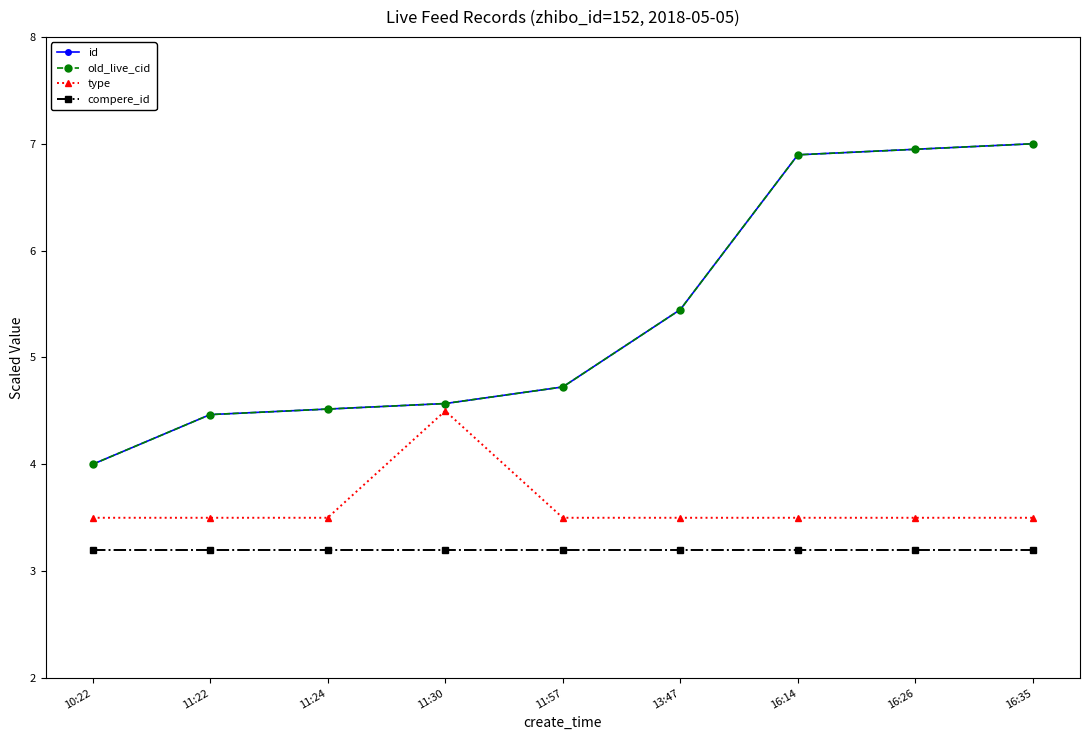

Between 11:22 and 11:30, which series saw the biggest shift?

type